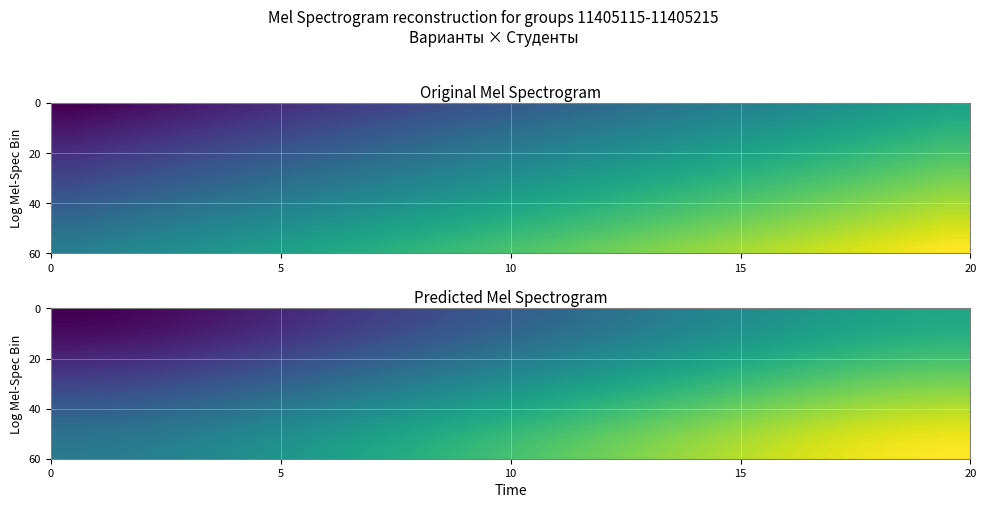

Count the number of categories in the chart.

20